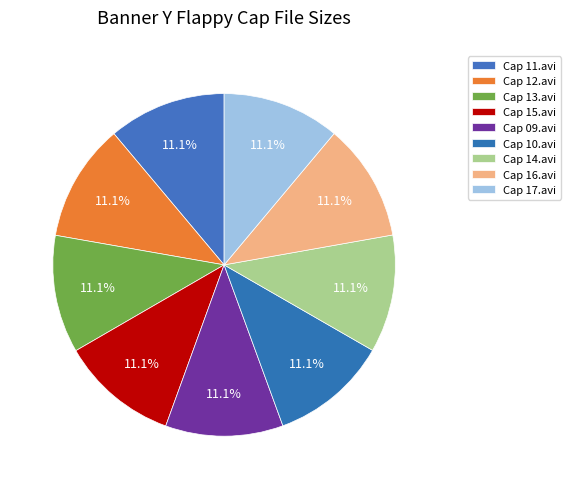

True or false: Cap 13.avi accounts for 11% of the total.

True